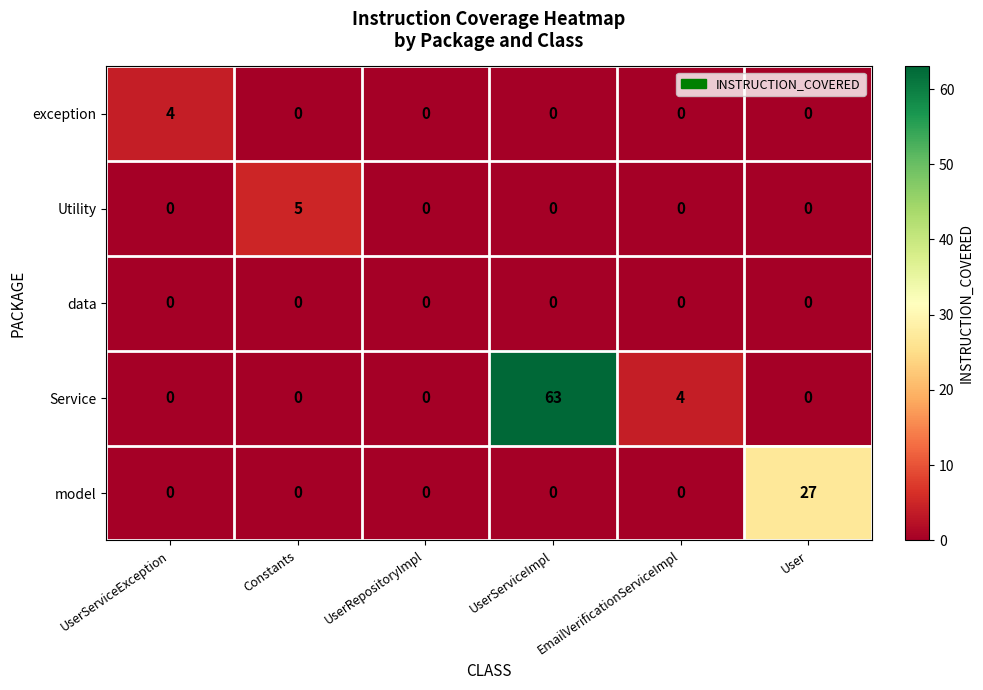

Between UserServiceException and Constants, which series saw the biggest shift?

Utility